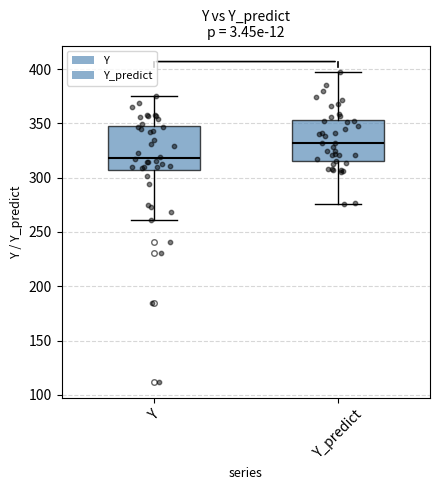

Reading left to right, transcribe this box plot: for each box, give where its median line is, the range the box spans, and where its two whiskers end, as read against the y-axis. The values are not printed on the chart, so give them approximately, as read against the axis.

Y: median 320, box 305 to 345, whiskers 260 to 375
Y_predict: median 330, box 315 to 355, whiskers 275 to 395